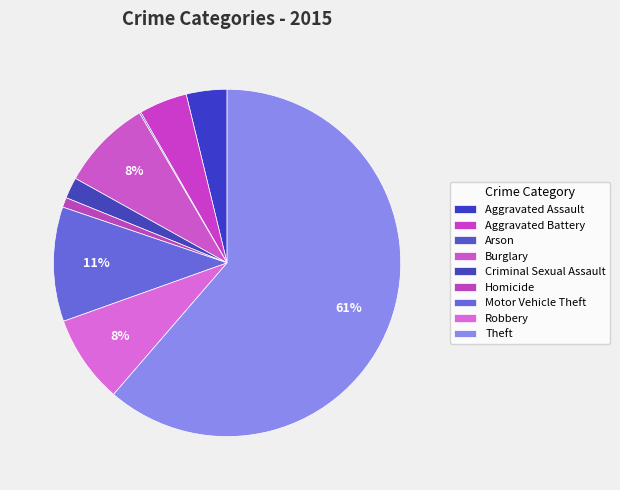

Between Motor Vehicle Theft and Aggravated Battery, which is larger?

Motor Vehicle Theft